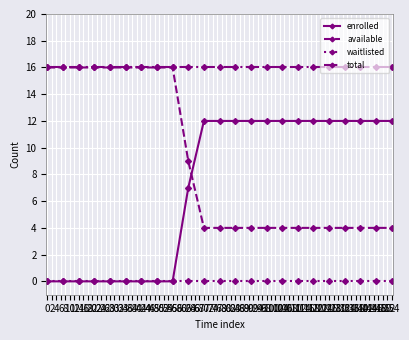

True or false: total and waitlisted cross at least once.

False